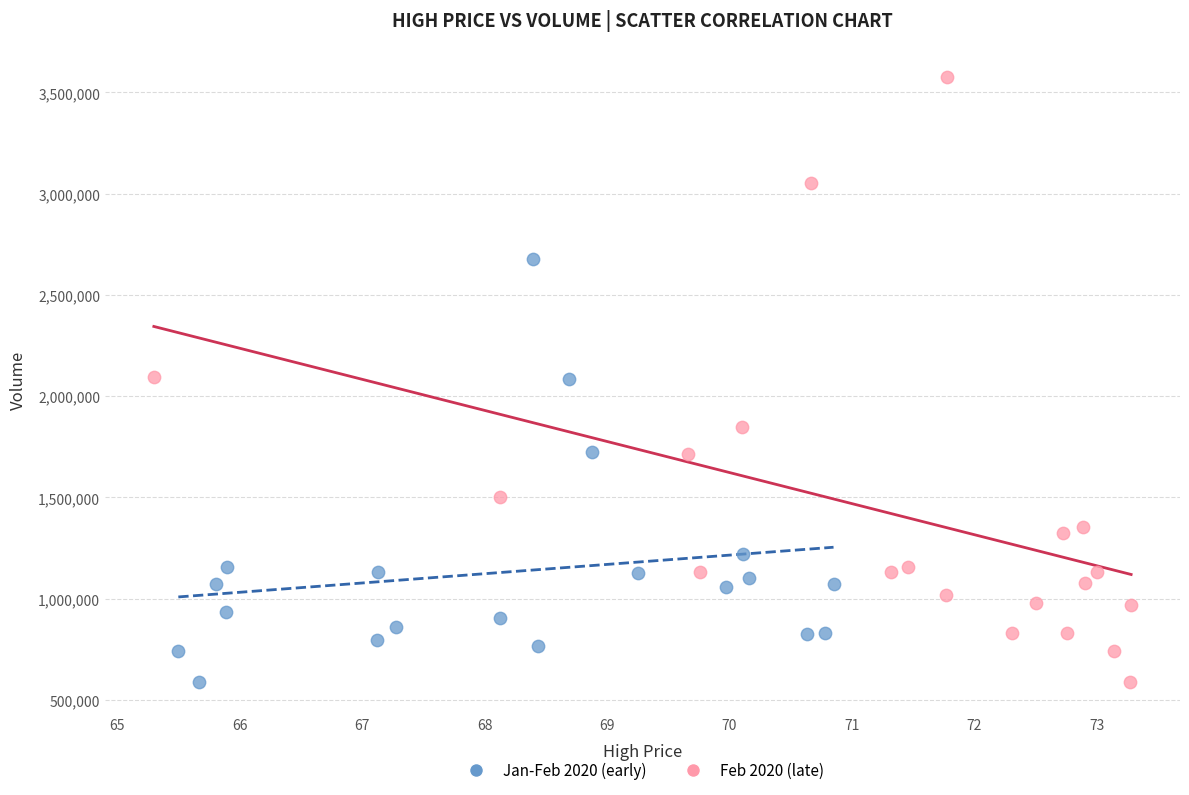

Which series has the widest spread of Y values?

Feb 2020 (late)